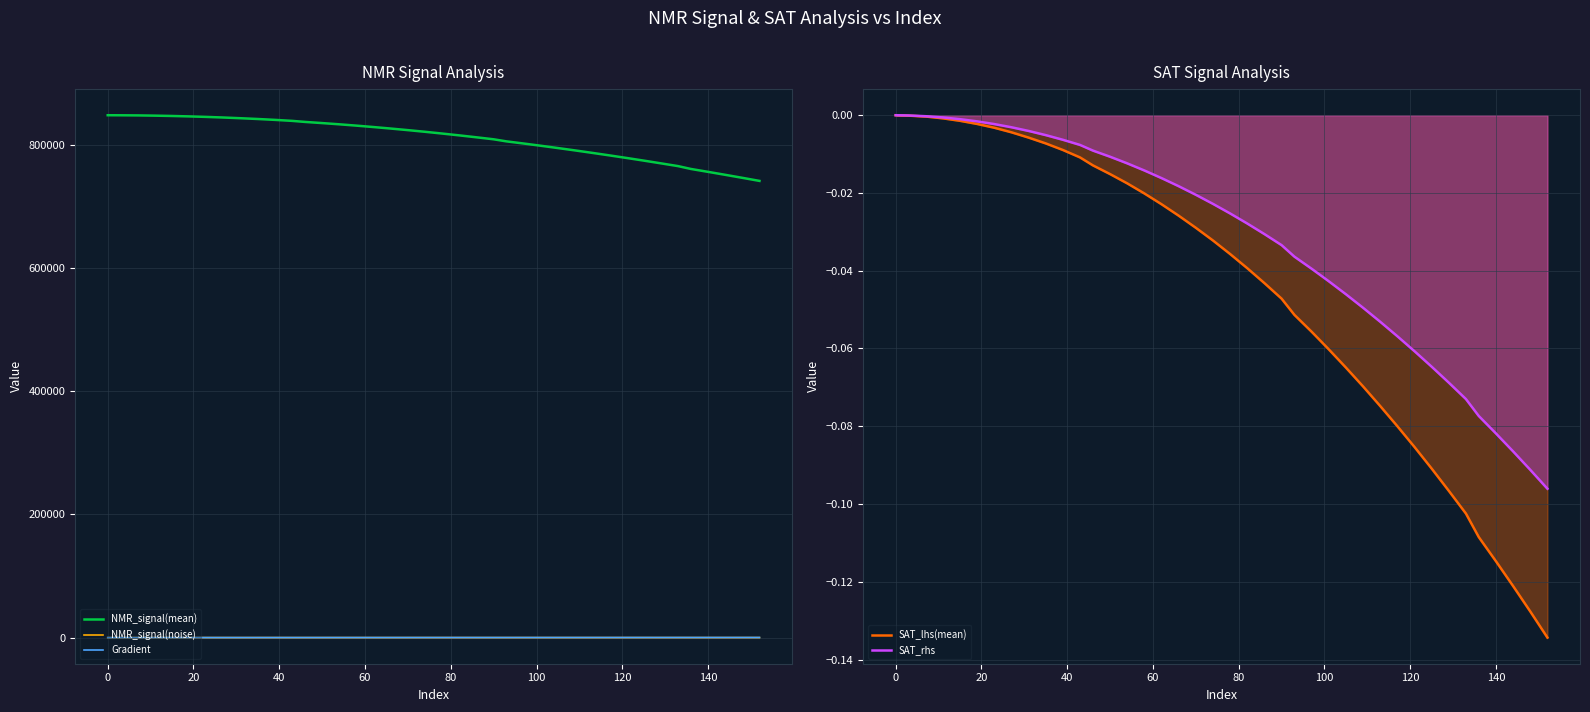

True or false: NMR_signal(noise) and NMR_signal(mean) intersect in this chart.

False